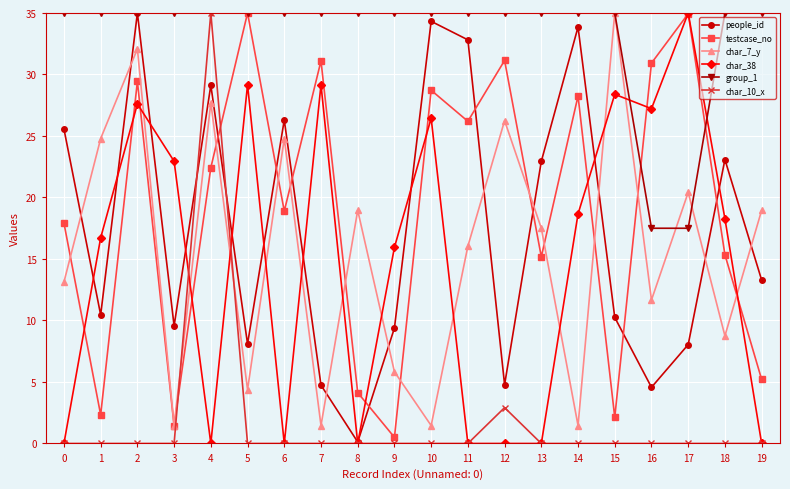

Where is the first local maximum for char_7_y?

2